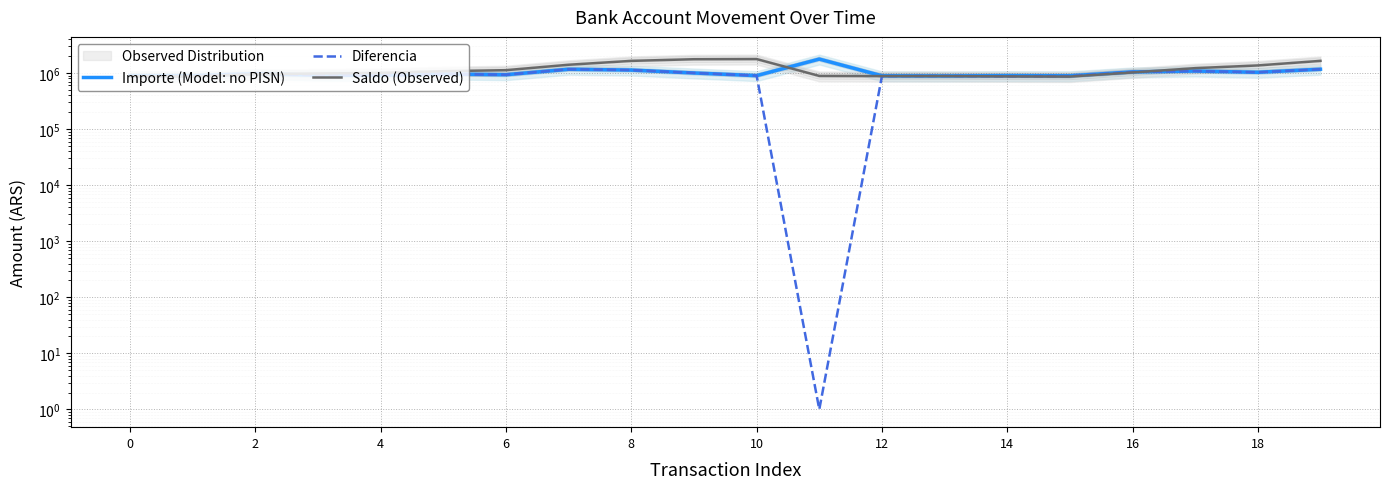

True or false: Diferencia and Saldo (Observed) cross at least once.

True